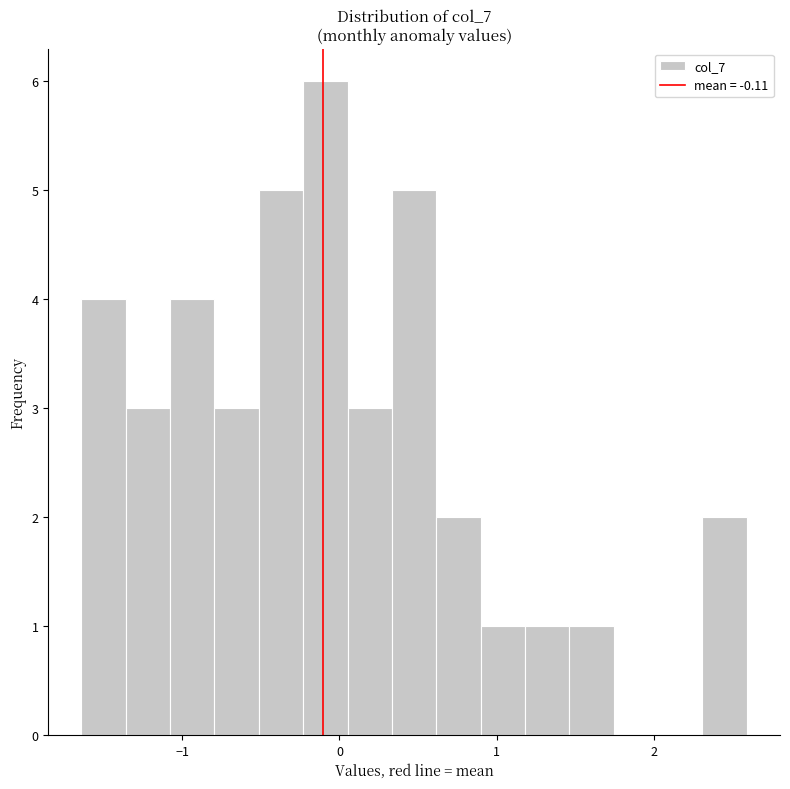

Read against the x-axis, roughly where is the centre of the tallest bar?

-0.1